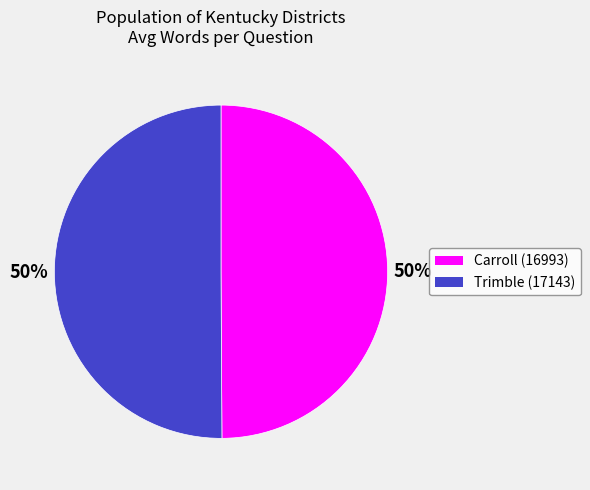

Is the sum of Carroll (16993) and Trimble (17143) greater than half?

Yes